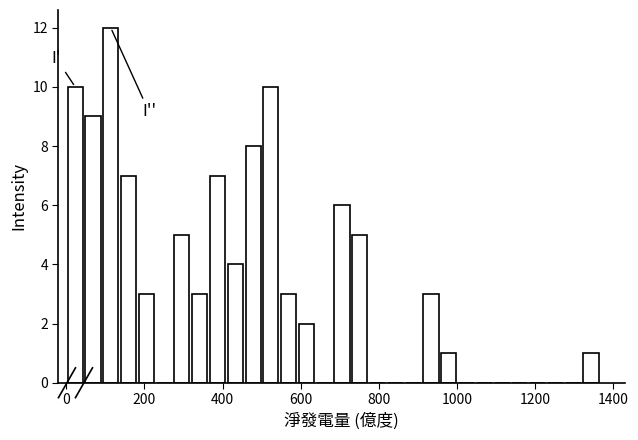

Around what value on the x-axis is the tallest bar? Give the approximate position of its centre, as read against the axis.

120